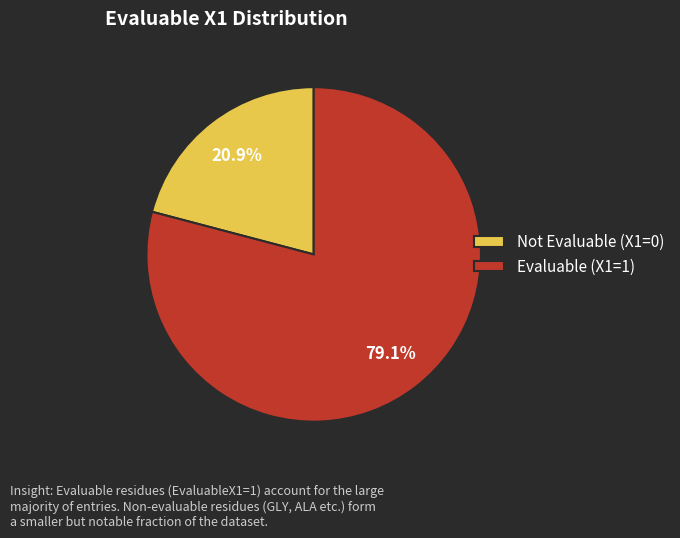

Is there a majority slice in this chart?

Yes